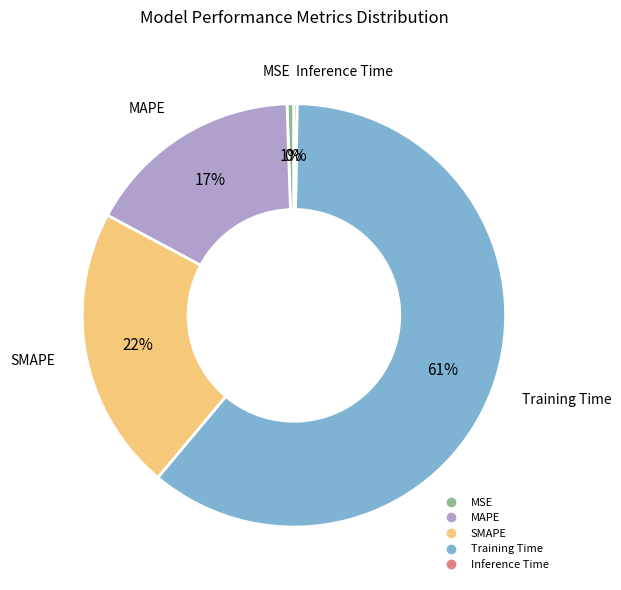

Is there a majority slice in this chart?

Yes